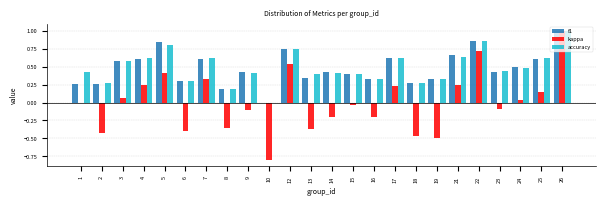

Is the value of kappa at 9 greater than the value of accuracy at 18?

No